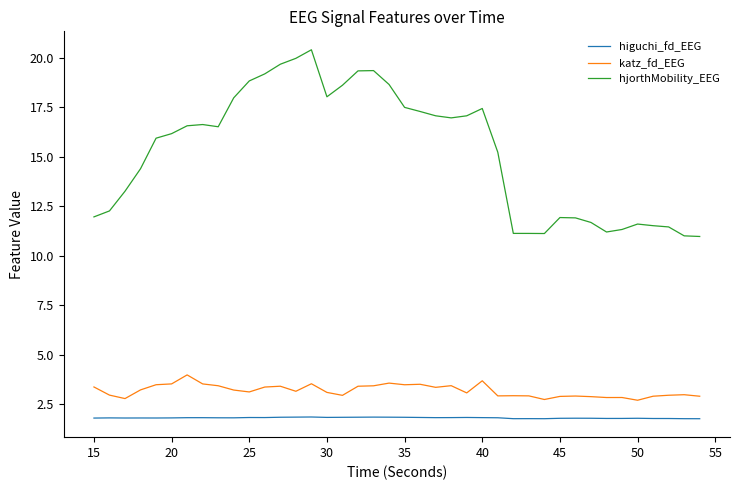

List the series in order of their peak value, highest first.

hjorthMobility_EEG, katz_fd_EEG, higuchi_fd_EEG